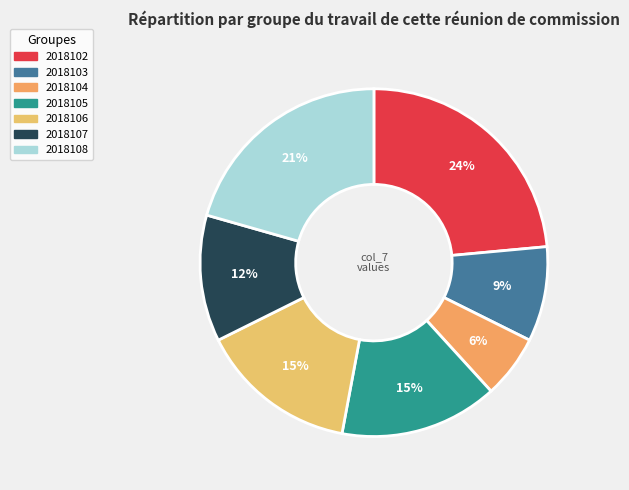

To the nearest percent, what portion does 2018107 represent?

12%